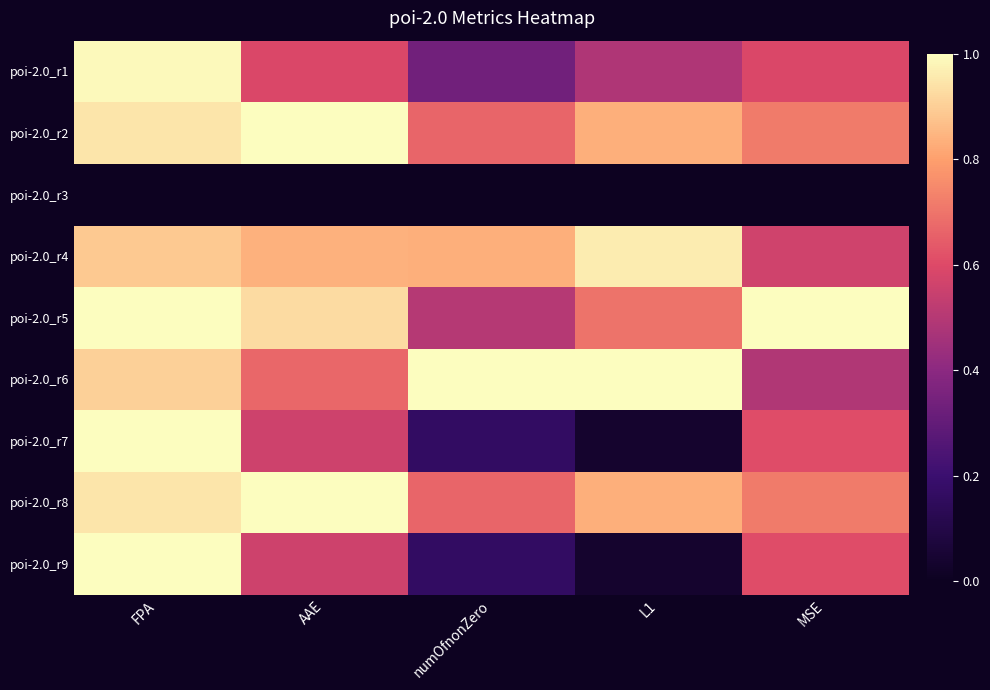

What is the greatest value displayed?

1.0